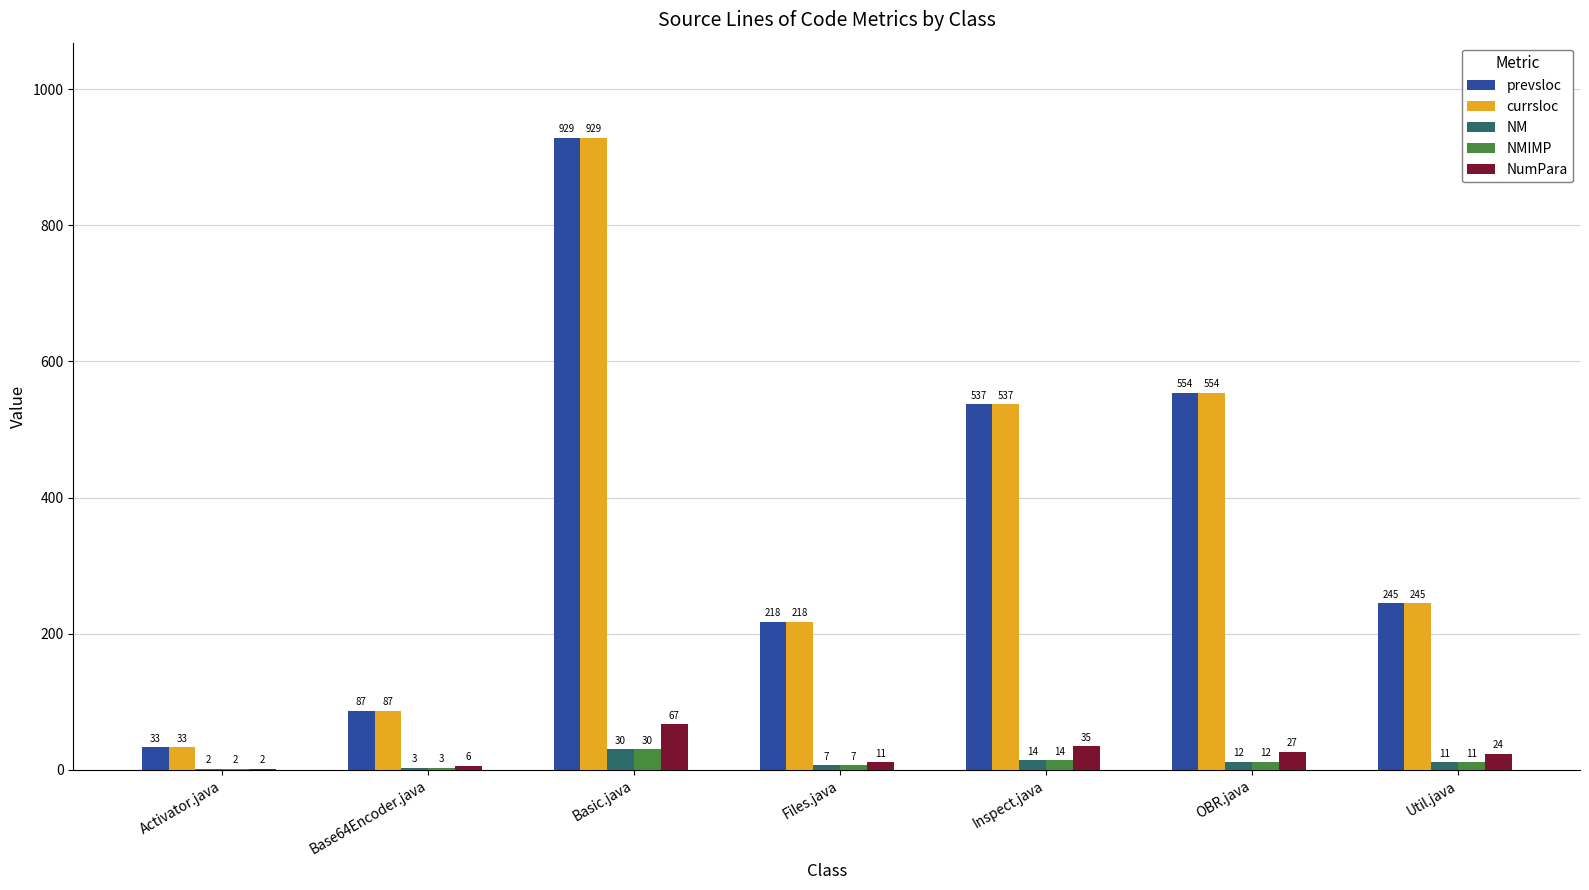

What is the total value across all series at Inspect.java?

1137